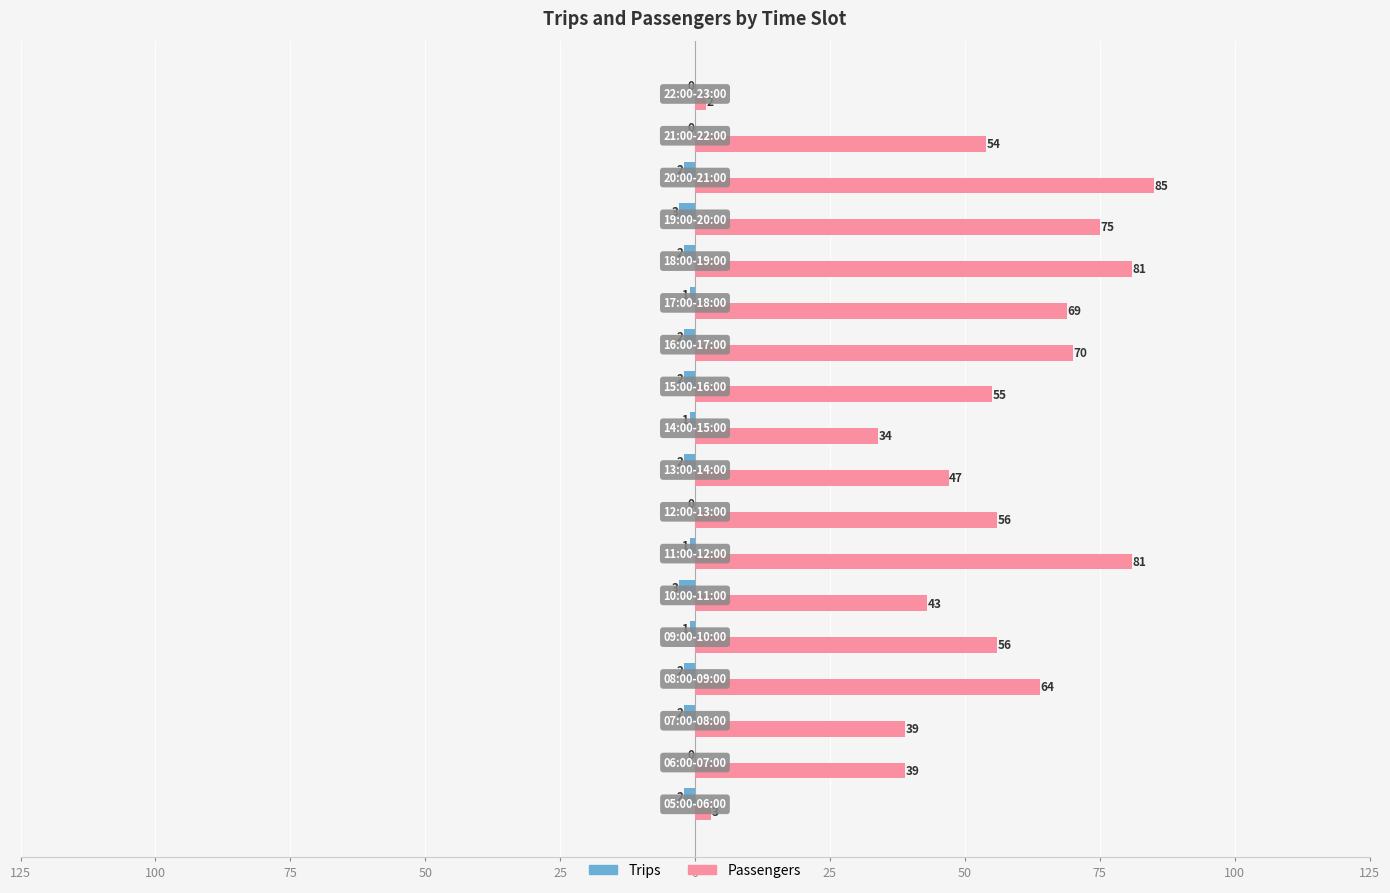

What are all the series names shown in the legend?

Trips, Passengers